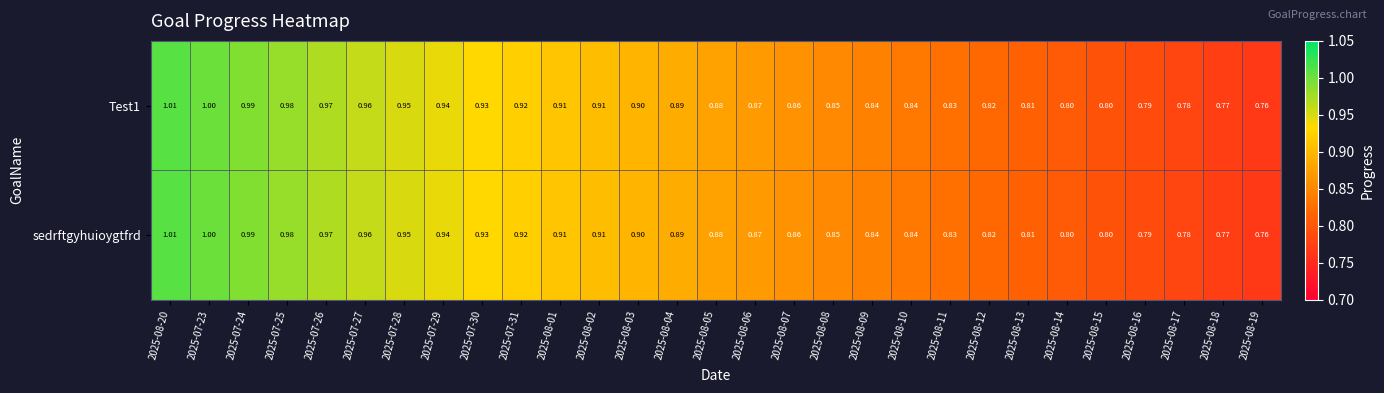

Is the value of Test1 at 2025-08-03 greater than the value of sedrftgyhuioygtfrd at 2025-07-23?

No